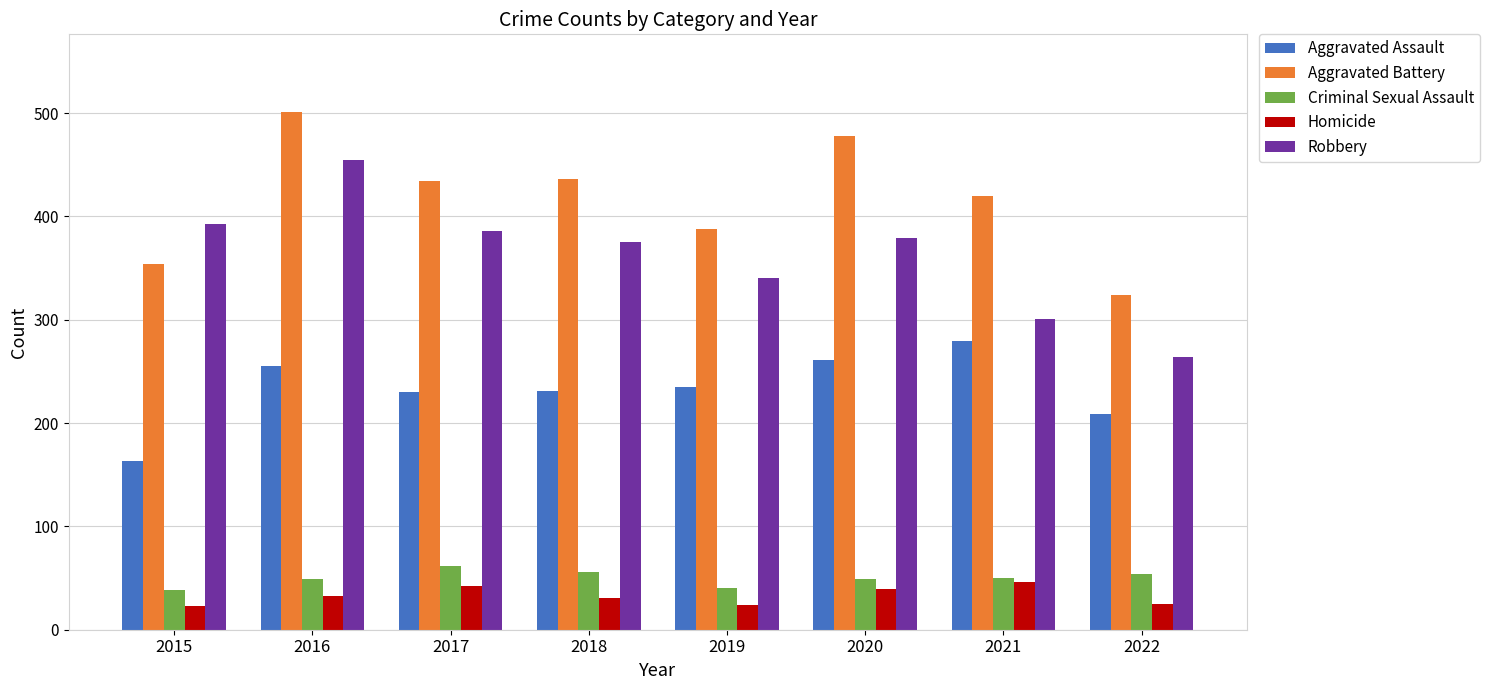

Read the Homicide value at 2022, to the nearest 5.

25